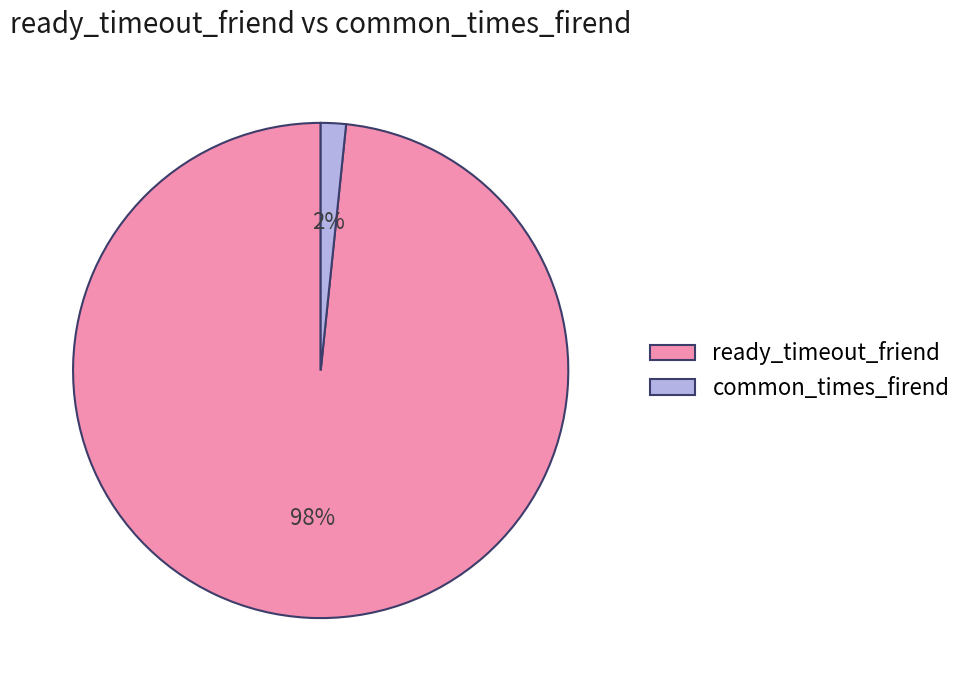

What is the largest slice in the pie chart?

ready_timeout_friend